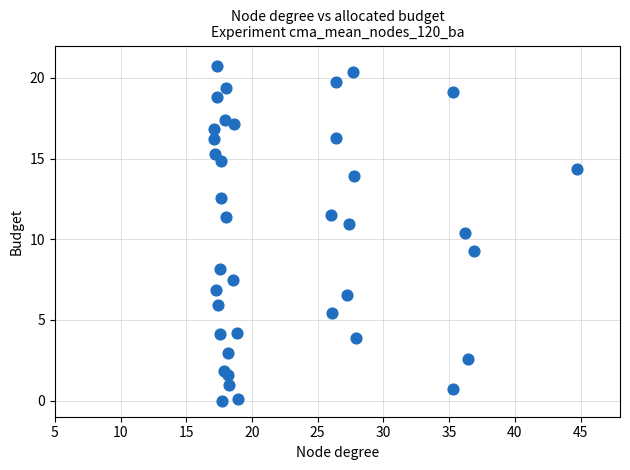

What is the range of Y values (max minus min)?

20.7